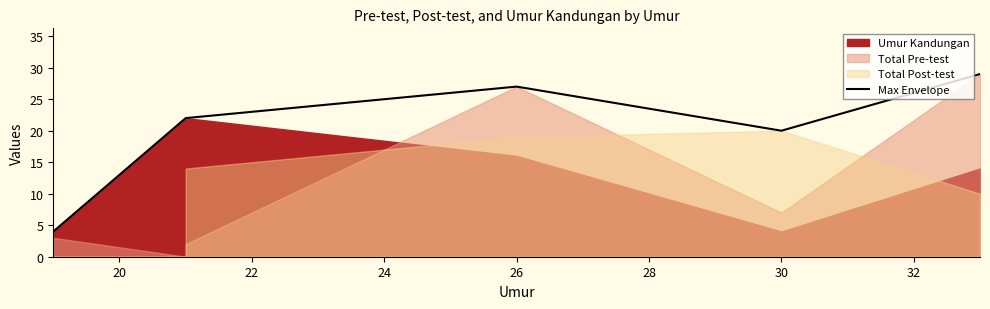

Reading left to right, what are all the values shown in this chart?

4	22	22	27	20	29